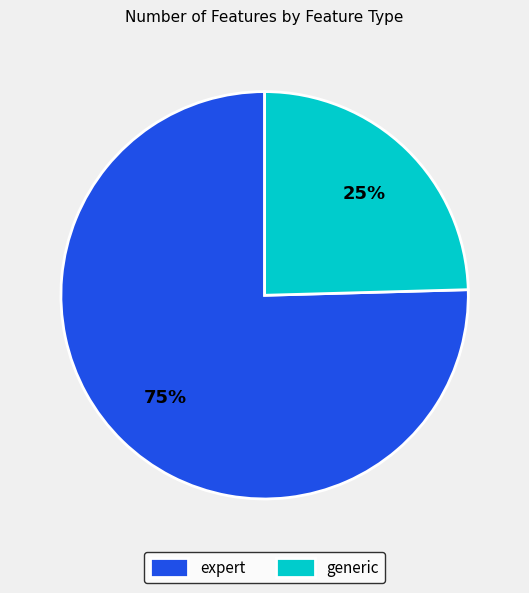

Count the number of slices in the pie.

2